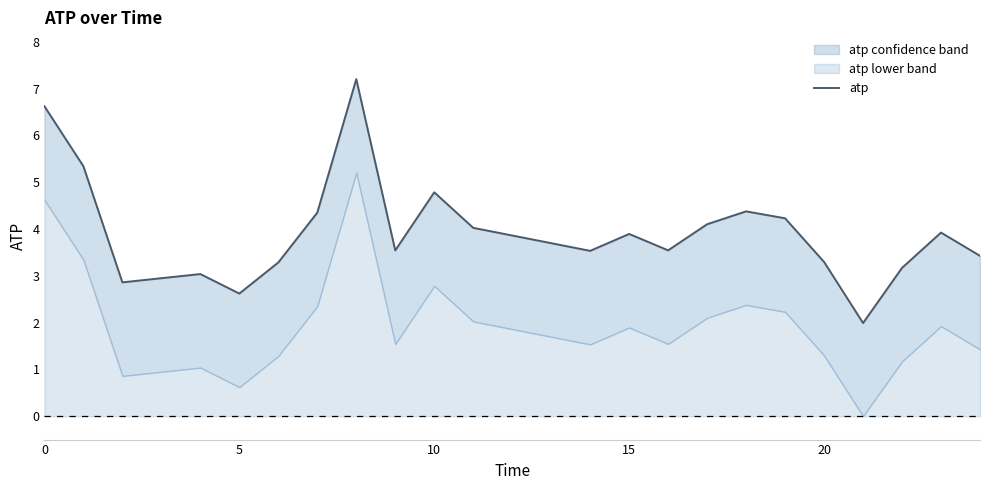

The value at 15 is 1.2. True or false?

False